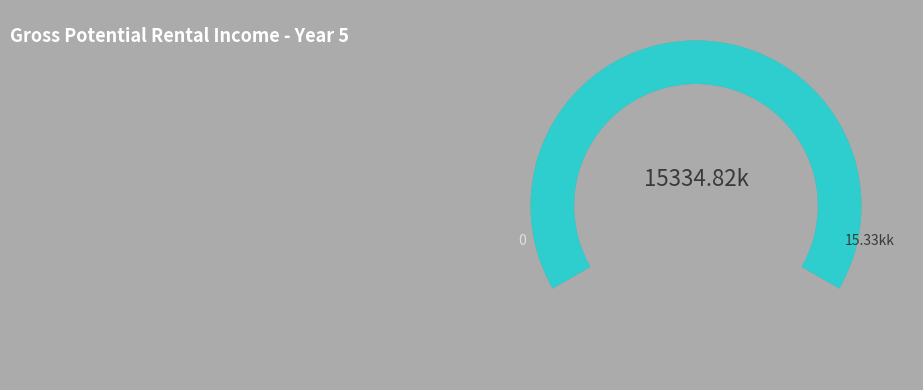

Is there any slice that represents more than half of the pie?

No